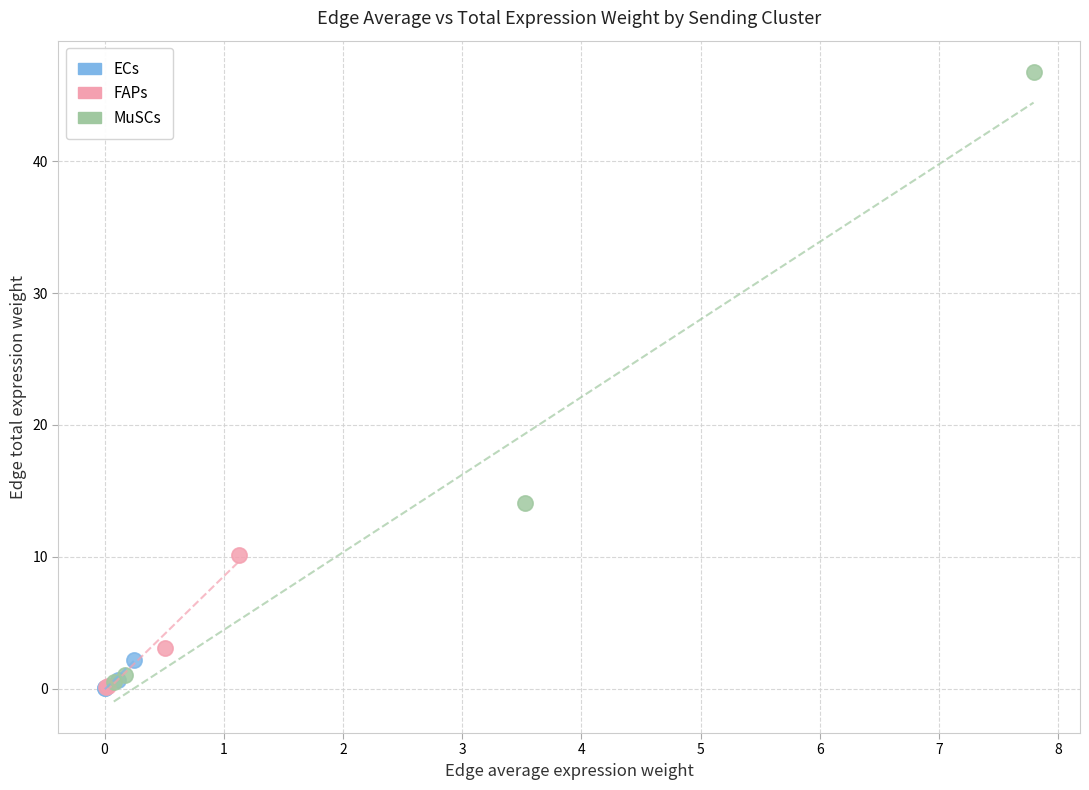

What are all the series names shown in the legend?

ECs, FAPs, MuSCs